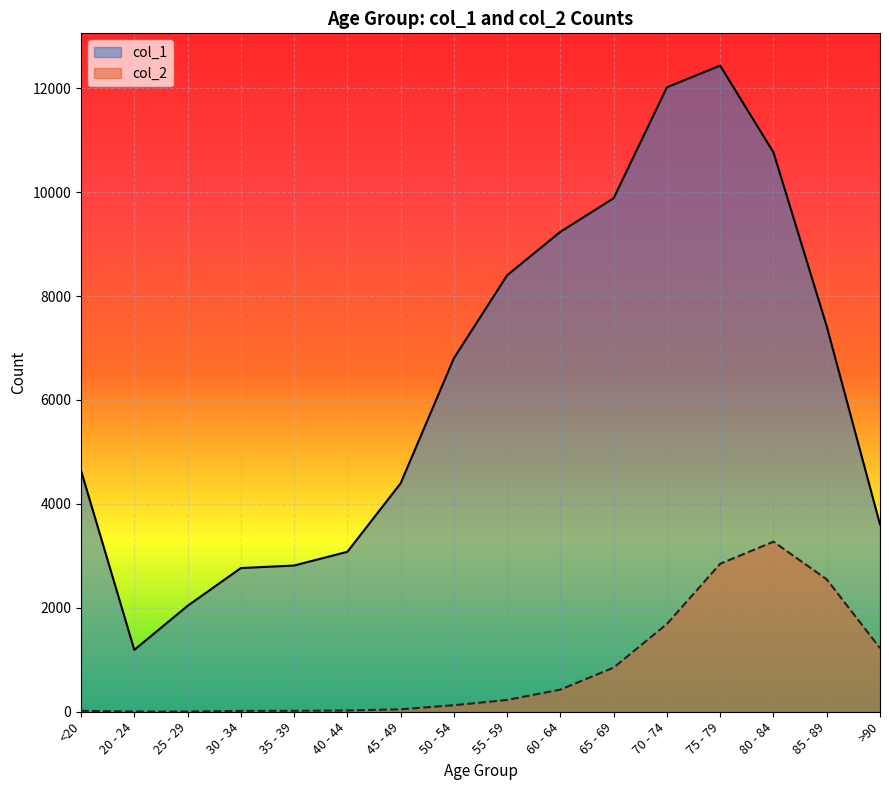

What is the value of the col_2 point at the 10th from the left?

426